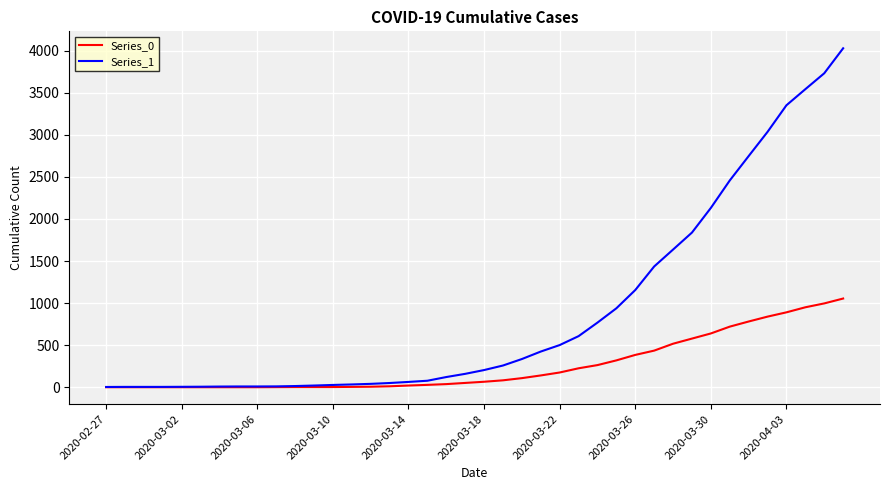

List the series in order of their overall mean, lowest first.

Series_0, Series_1